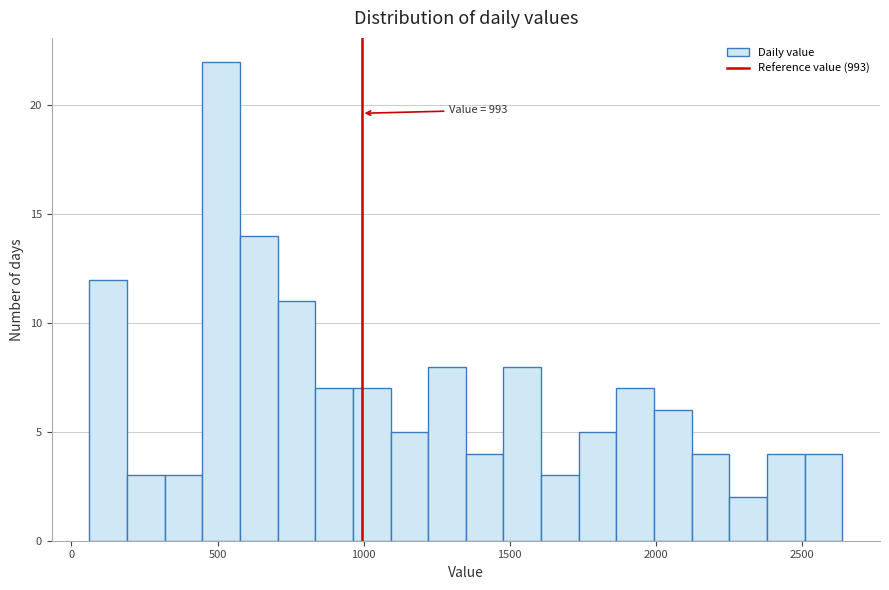

Around what value on the x-axis is the tallest bar? Give the approximate position of its centre, as read against the axis.

500